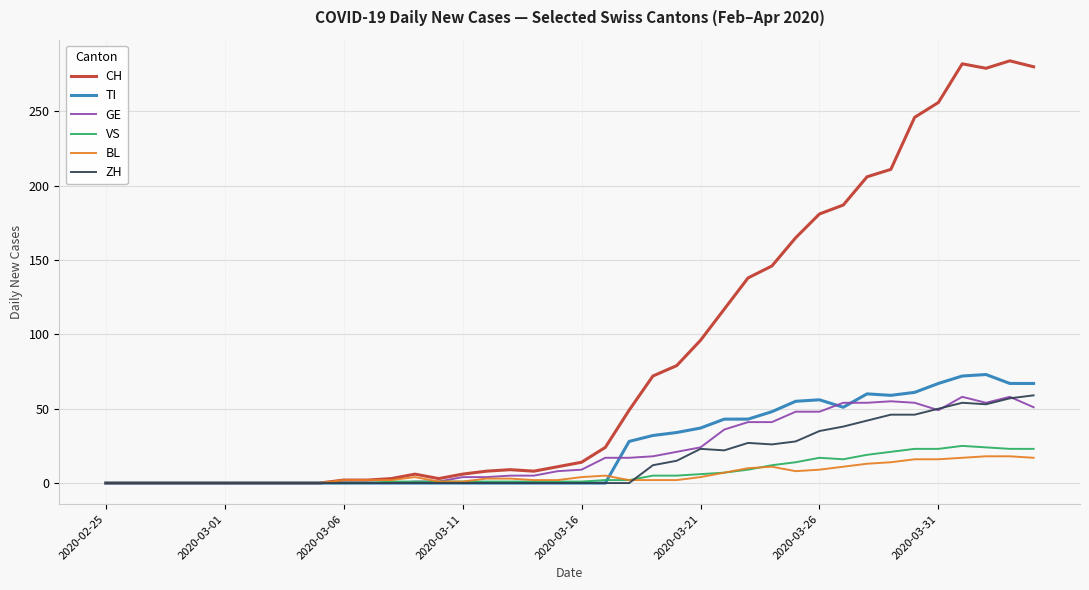

What is the highest value of the CH series?

284